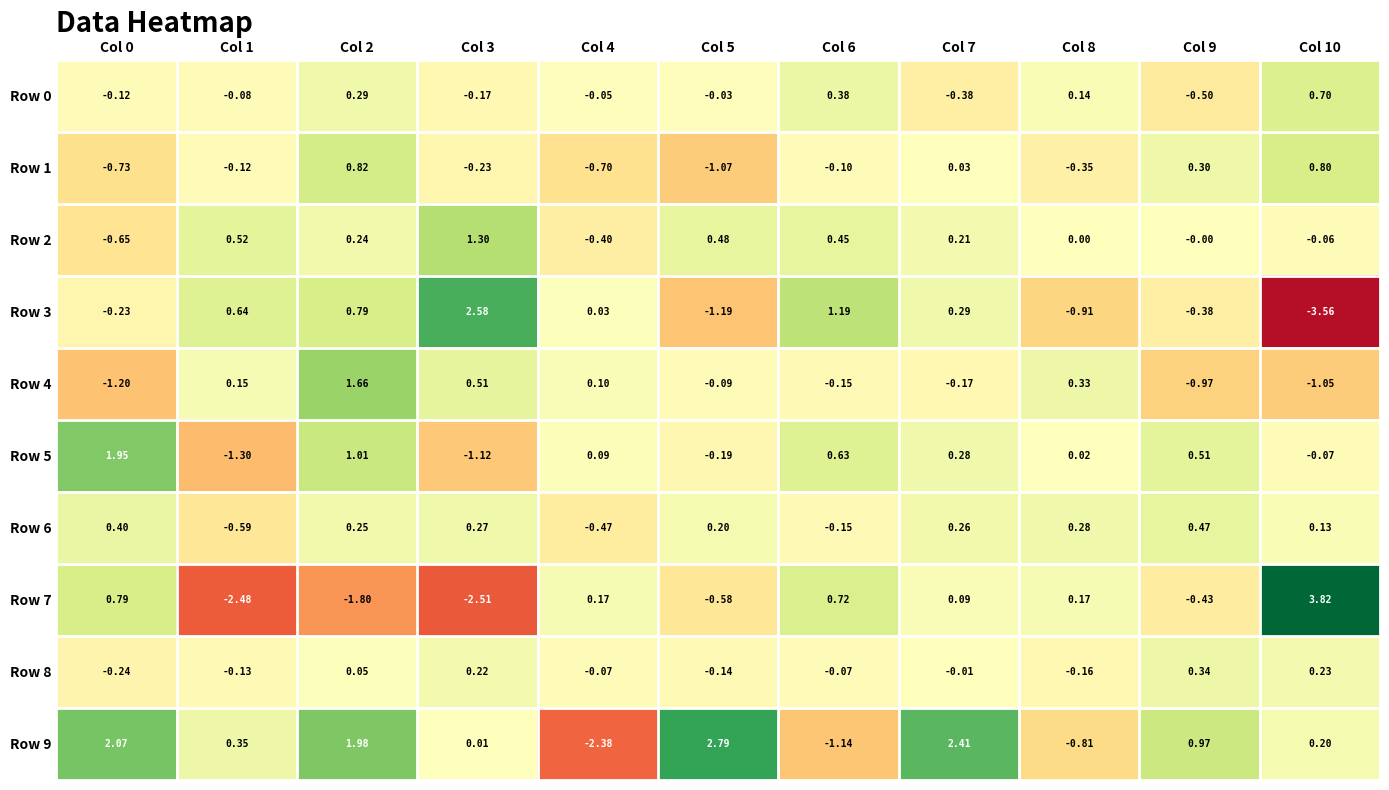

Is the value of Row 6 at Col 2 greater than the value of Row 0 at Col 8?

Yes